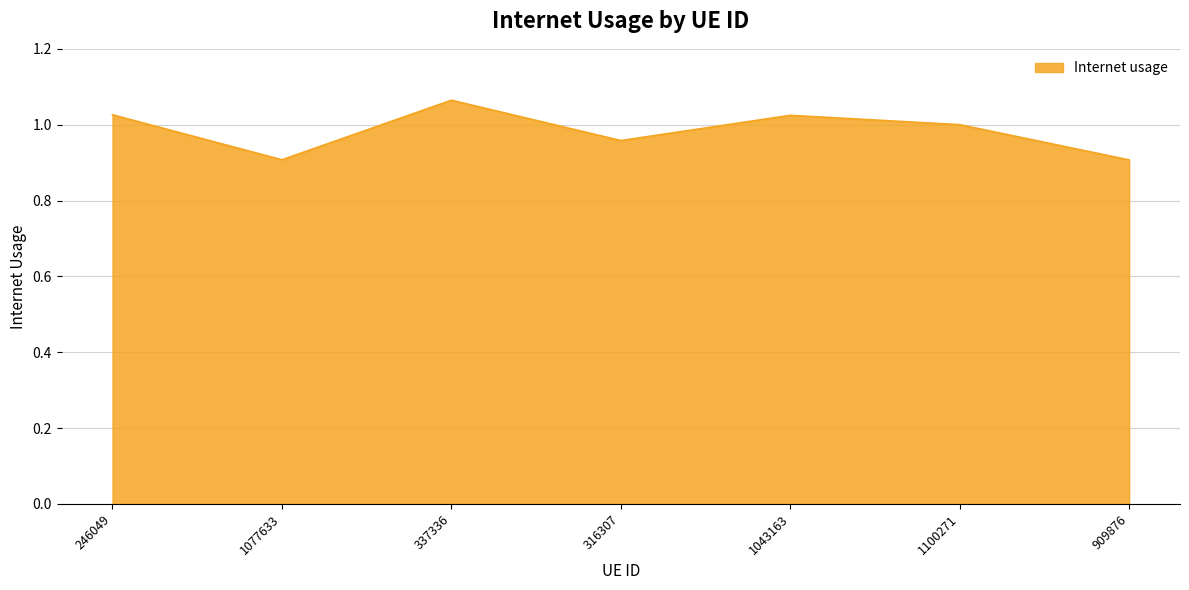

True or false: the data has more than 1 interior local peaks.

True